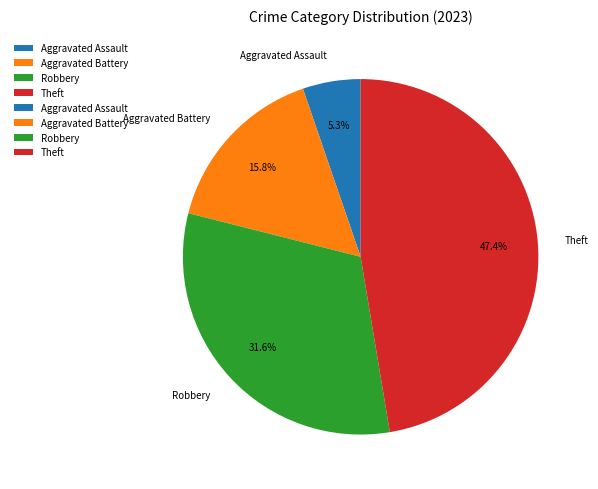

Count the number of slices in the pie.

4